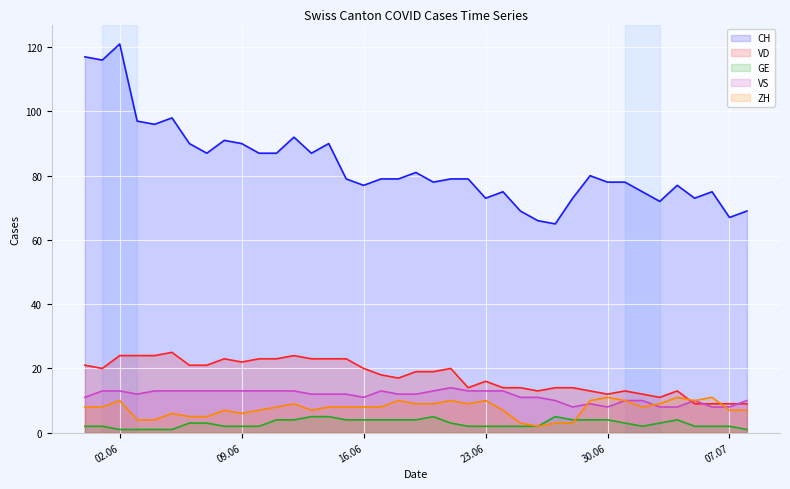

At which label does CH reach its minimum?

2020-06-27